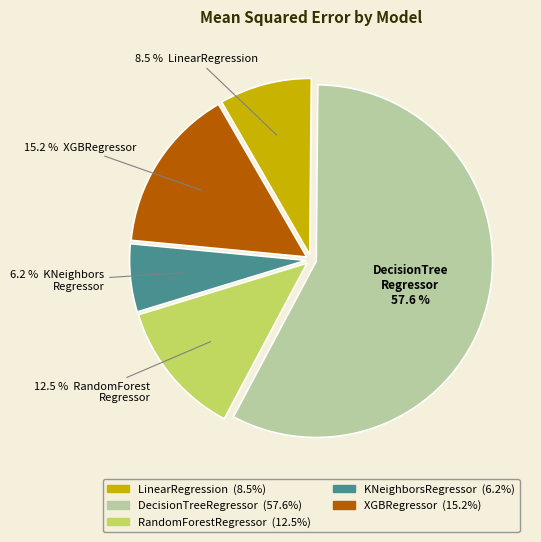

Rank the categories by value from highest to lowest.

DecisionTreeRegressor, XGBRegressor, RandomForestRegressor, LinearRegression, KNeighborsRegressor